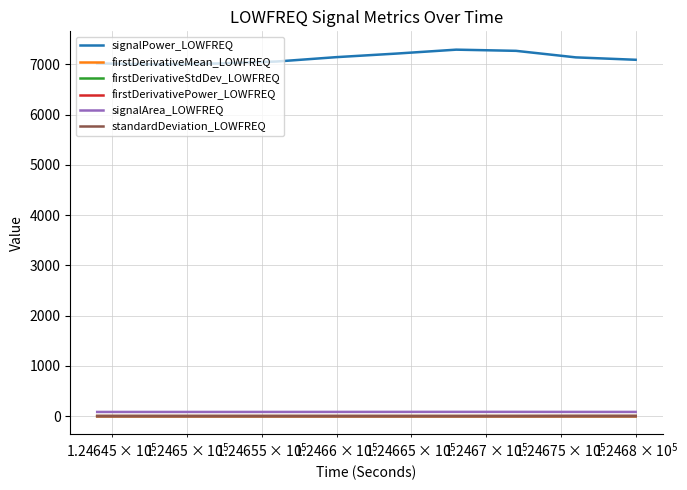

True or false: signalPower_LOWFREQ and standardDeviation_LOWFREQ cross at least once.

False